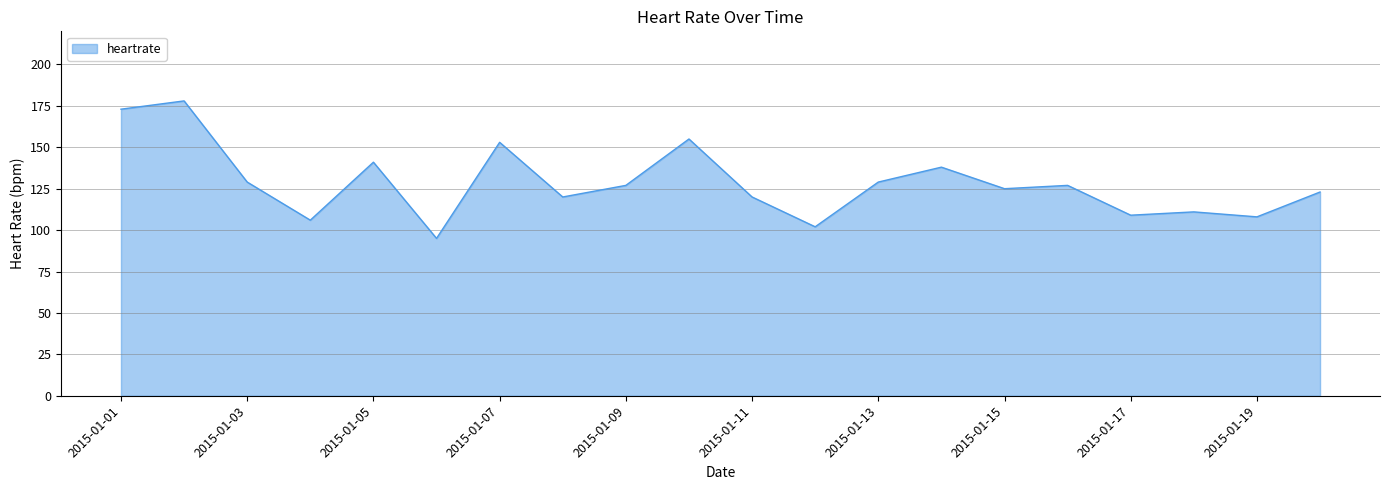

What is the greatest value displayed?

178